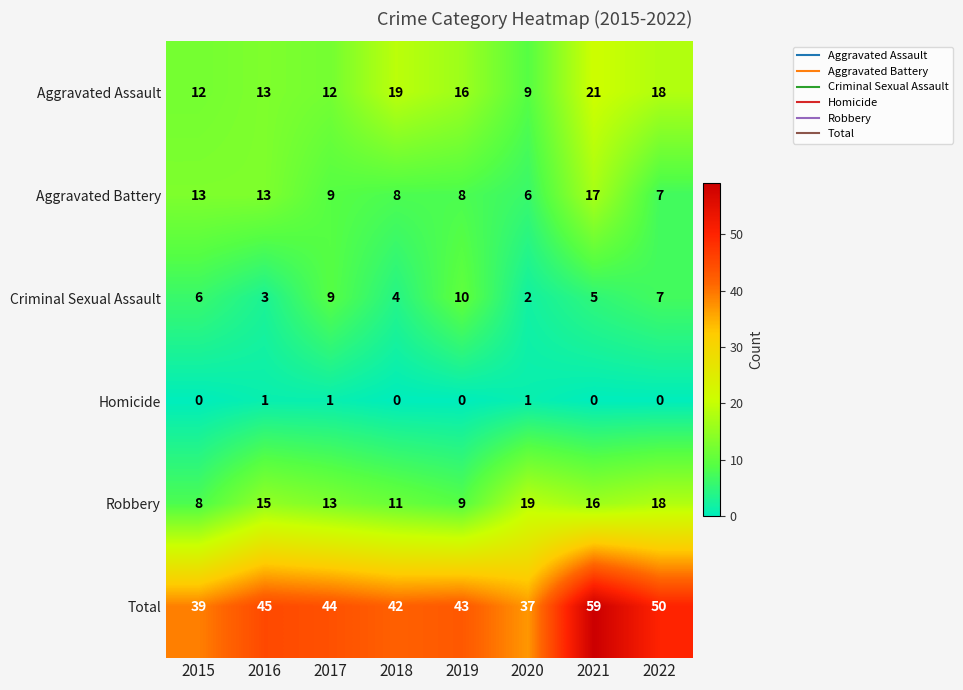

True or false: Criminal Sexual Assault has a value of 2 at 2016.

False